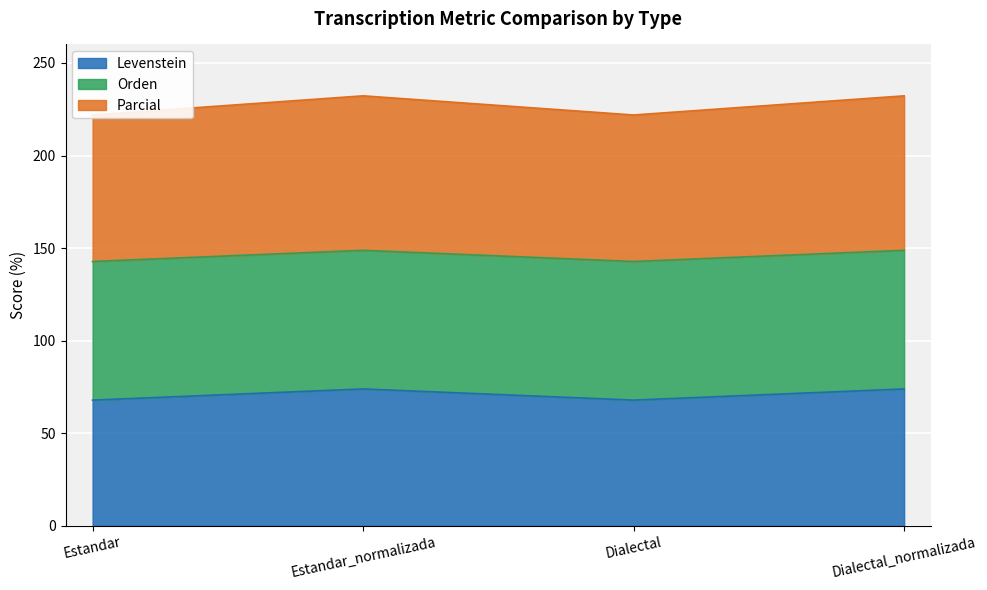

Is it true that Levenstein equals 74.0 at Dialectal_normalizada?

True